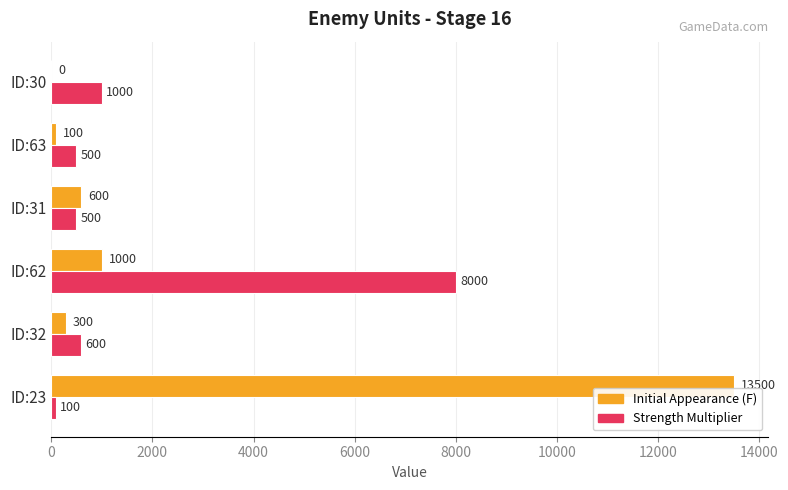

How many positive values does the Initial Appearance (F) series have?

5